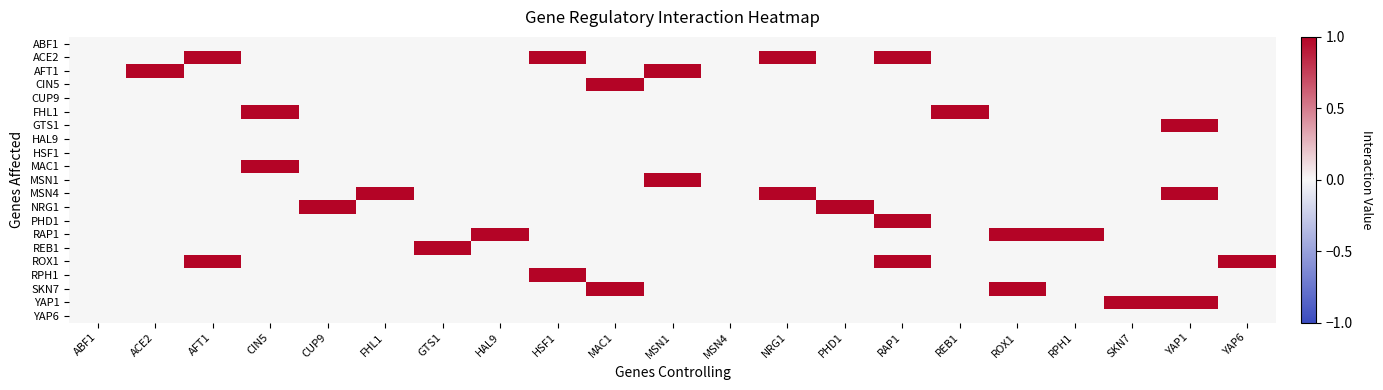

At which category is the sum across all series the highest?

RAP1